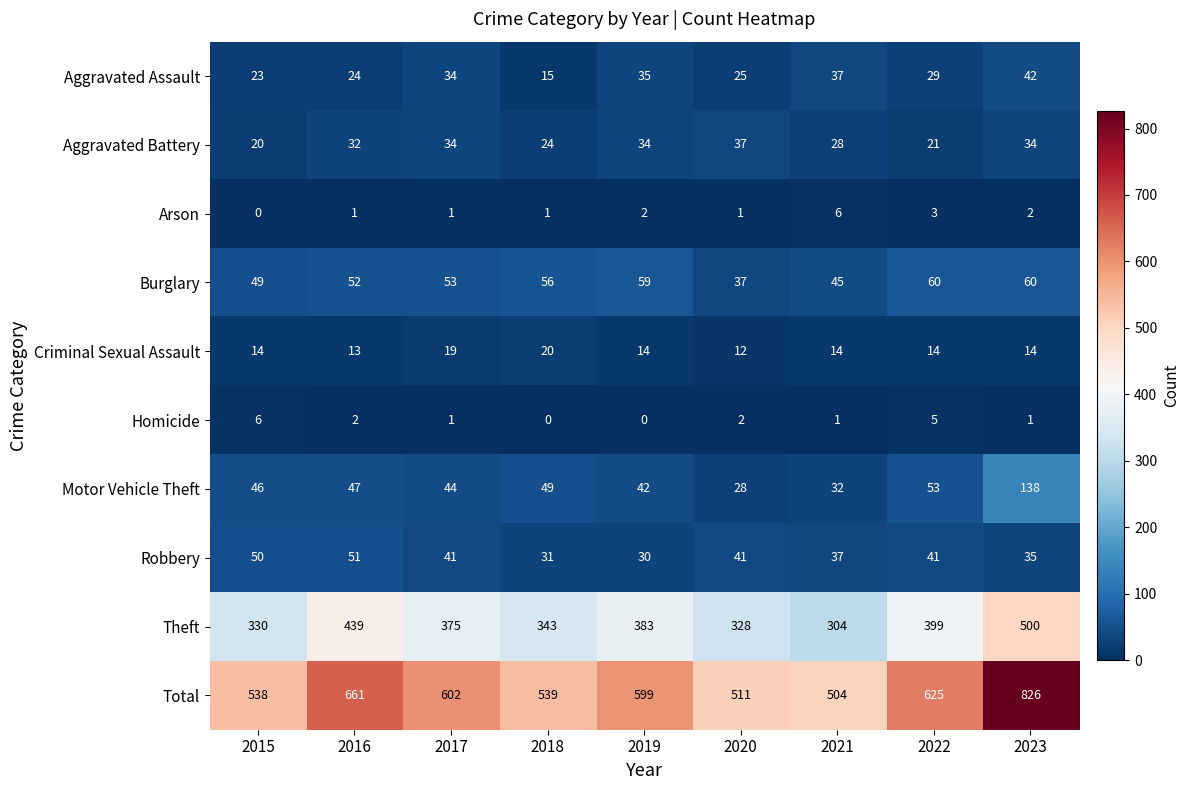

What is the maximum value for Aggravated Assault?

42